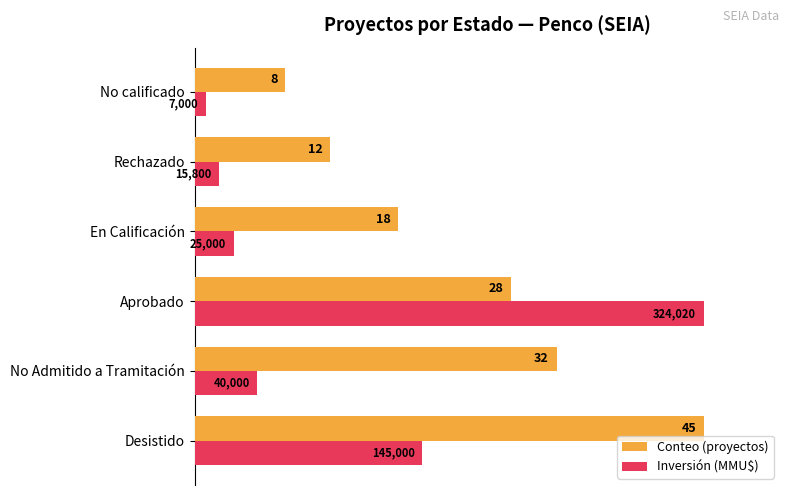

What are all the series names shown in the legend?

Conteo (proyectos), Inversión (MMU$)